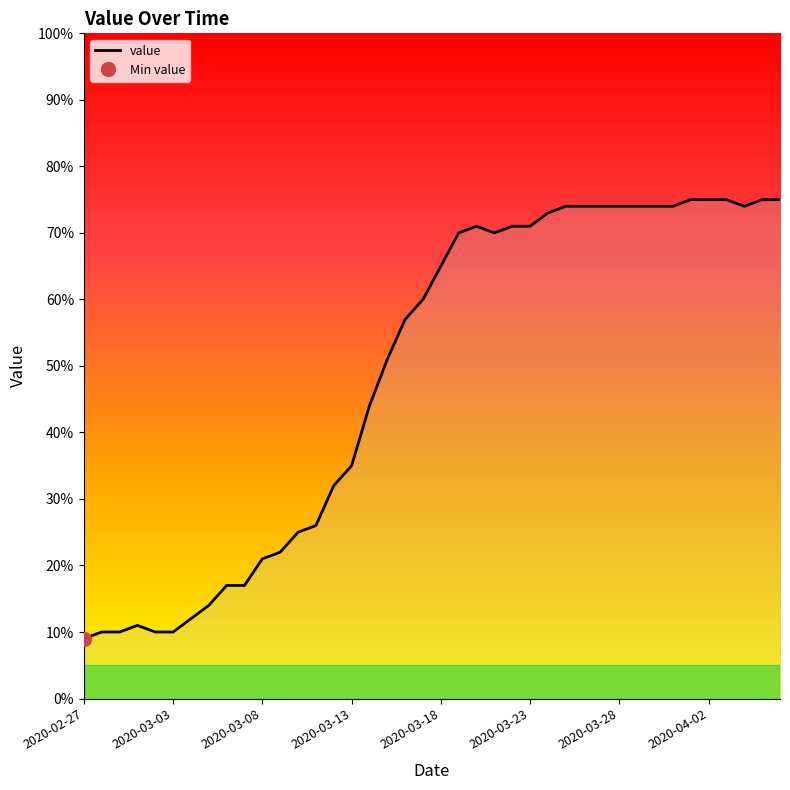

What is the maximum value for value?

75